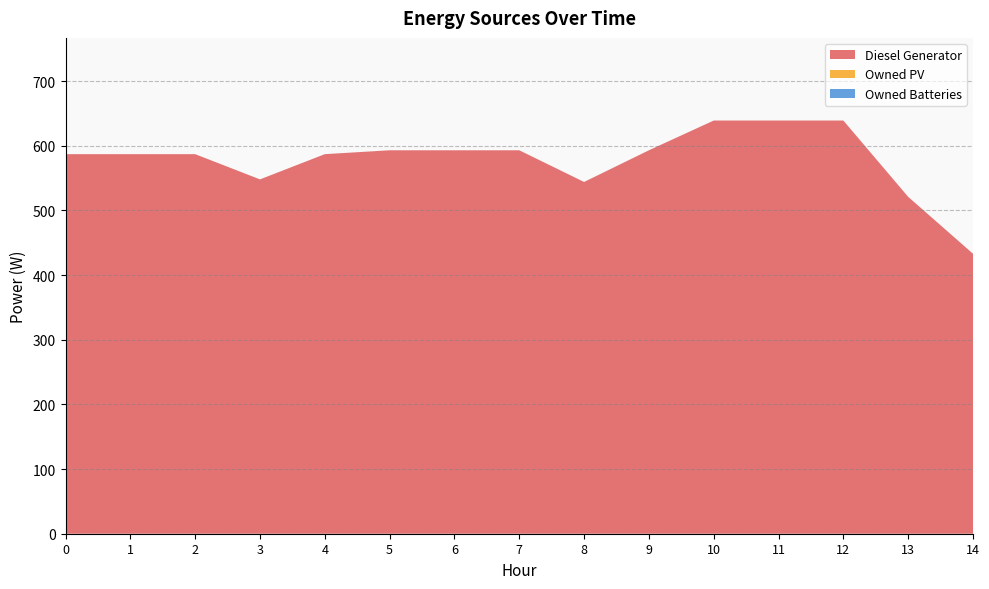

Reading left to right, transcribe all the data shown in this chart.

Diesel Generator: 0=587	1=587	2=587	3=548	4=587	5=593	6=593	7=593	8=544	9=593	10=639	11=639	12=639	13=521	14=433
Owned PV: 0=0	1=0	2=0	3=0	4=0	5=0	6=0	7=0	8=0	9=0	10=0	11=0	12=0	13=0	14=0
Owned Batteries: 0=0	1=0	2=0	3=0	4=0	5=0	6=0	7=0	8=0	9=0	10=0	11=0	12=0	13=0	14=0